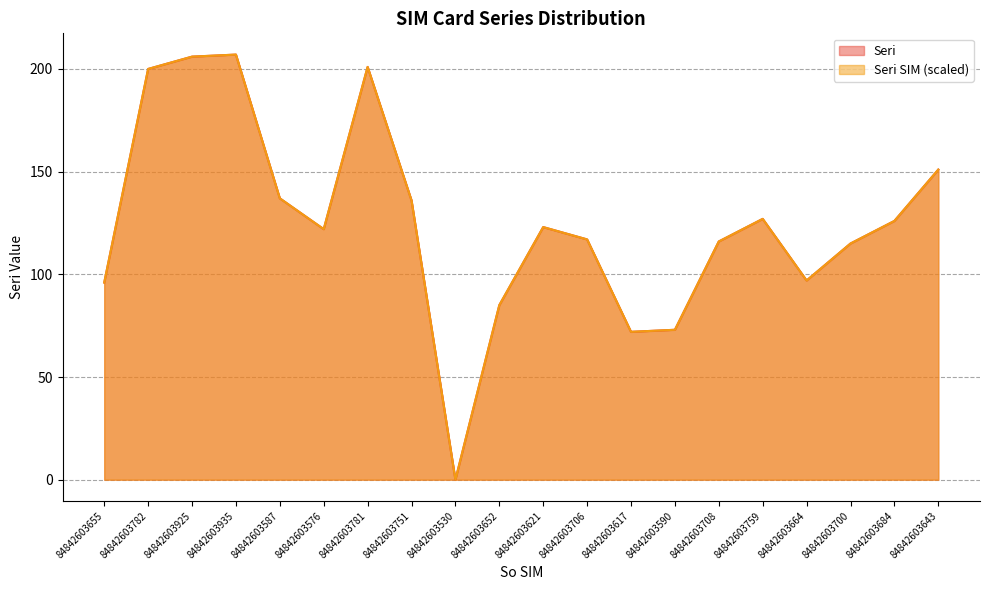

What is the value of the 17th point from the left?

97